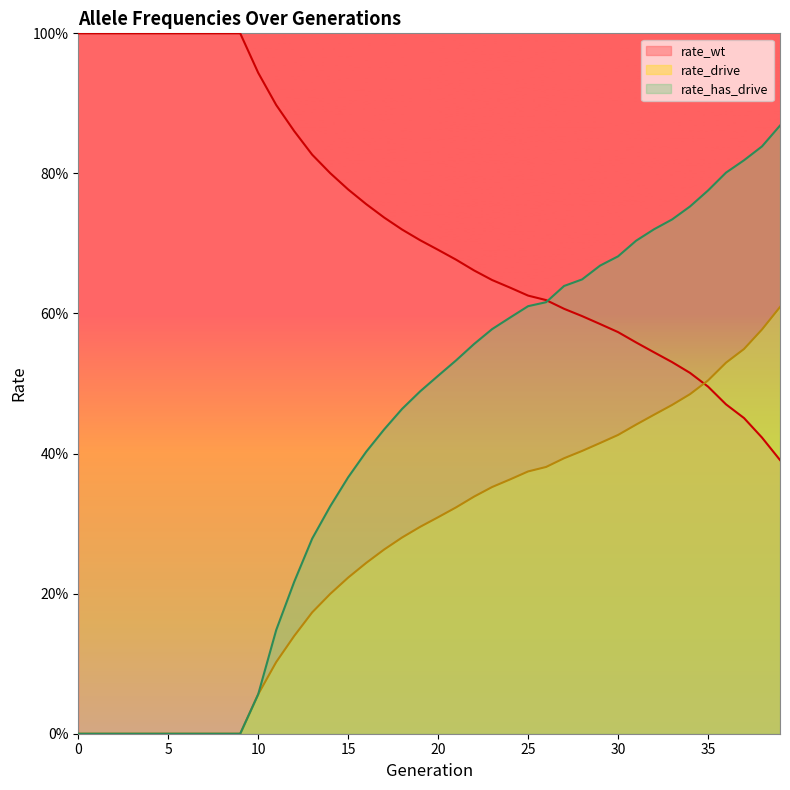

Reading left to right, transcribe all the data shown in this chart.

rate_wt: 0=1.0	1=1.0	2=1.0	3=1.0	4=1.0	5=1.0	6=1.0	7=1.0	8=1.0	9=1.0	10=0.9	11=0.9	12=0.9	13=0.8	14=0.8	15=0.8	16=0.8	17=0.7	18=0.7	19=0.7	20=0.7	21=0.7	22=0.7	23=0.6	24=0.6	25=0.6	26=0.6	27=0.6	28=0.6	29=0.6	30=0.6	31=0.6	32=0.5	33=0.5	34=0.5	35=0.5	36=0.5	37=0.5	38=0.4	39=0.4
rate_drive: 0=0.0	1=0.0	2=0.0	3=0.0	4=0.0	5=0.0	6=0.0	7=0.0	8=0.0	9=0.0	10=0.1	11=0.1	12=0.1	13=0.2	14=0.2	15=0.2	16=0.2	17=0.3	18=0.3	19=0.3	20=0.3	21=0.3	22=0.3	23=0.4	24=0.4	25=0.4	26=0.4	27=0.4	28=0.4	29=0.4	30=0.4	31=0.4	32=0.5	33=0.5	34=0.5	35=0.5	36=0.5	37=0.5	38=0.6	39=0.6
rate_has_drive: 0=0.0	1=0.0	2=0.0	3=0.0	4=0.0	5=0.0	6=0.0	7=0.0	8=0.0	9=0.0	10=0.1	11=0.1	12=0.2	13=0.3	14=0.3	15=0.4	16=0.4	17=0.4	18=0.5	19=0.5	20=0.5	21=0.5	22=0.6	23=0.6	24=0.6	25=0.6	26=0.6	27=0.6	28=0.6	29=0.7	30=0.7	31=0.7	32=0.7	33=0.7	34=0.8	35=0.8	36=0.8	37=0.8	38=0.8	39=0.9